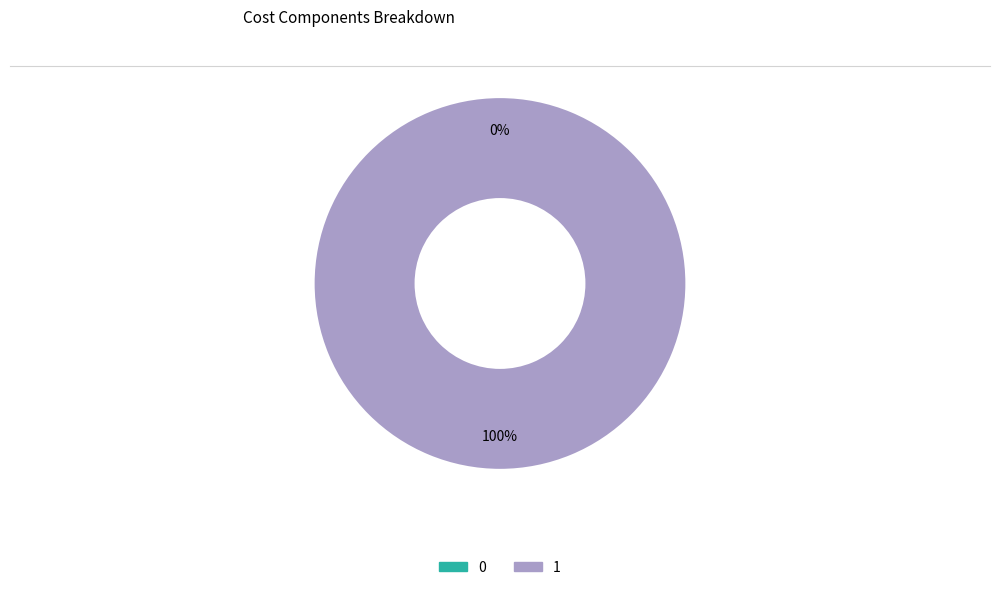

What percentage is the 1 slice, to the nearest percent?

100%